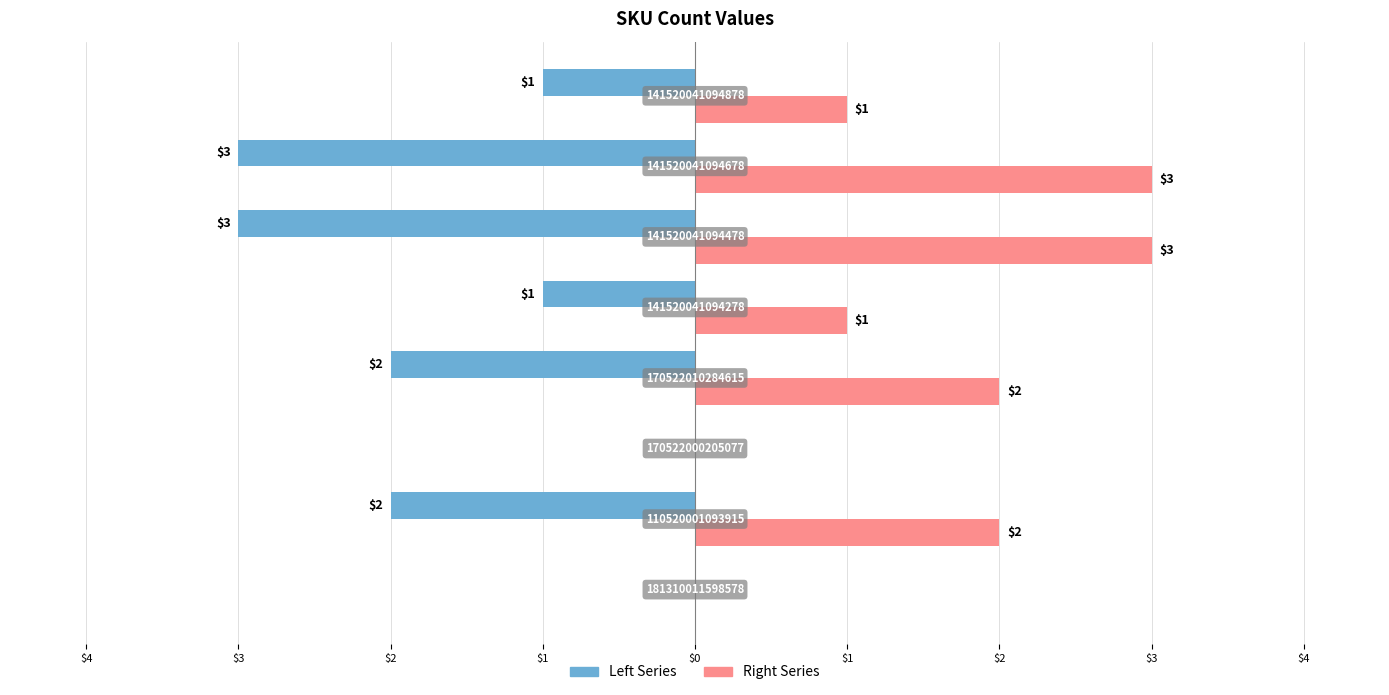

Which series has the largest range (max minus min)?

Left Series